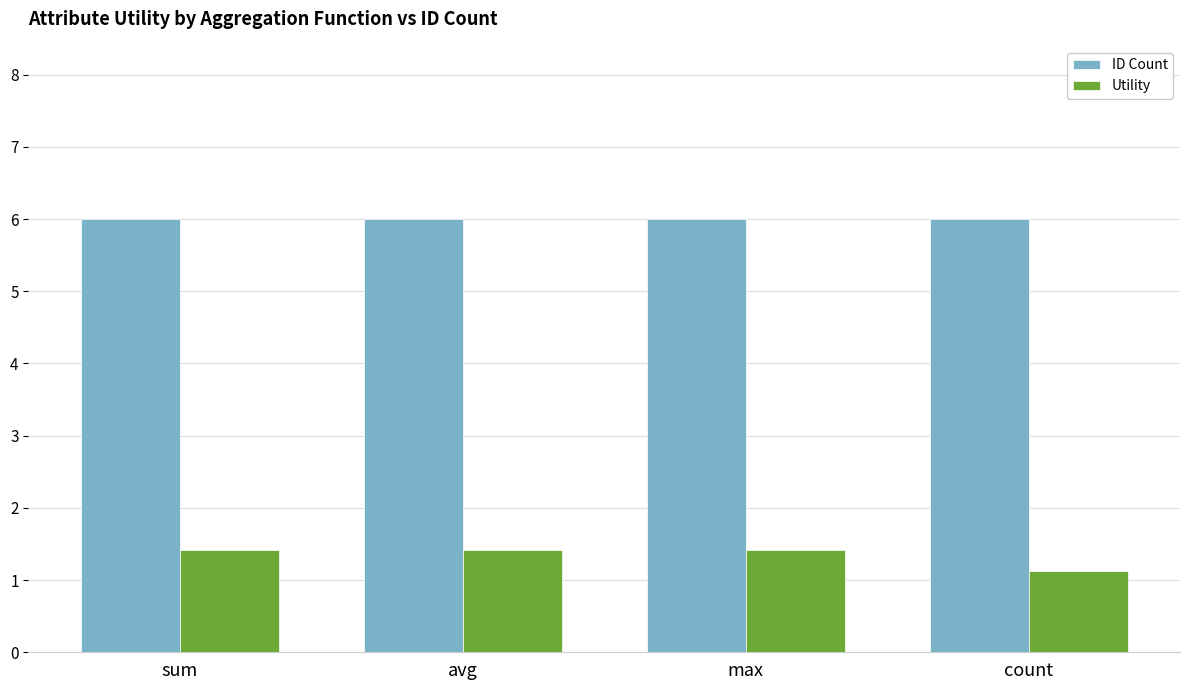

List the series in order of their peak value, lowest first.

Utility, ID Count